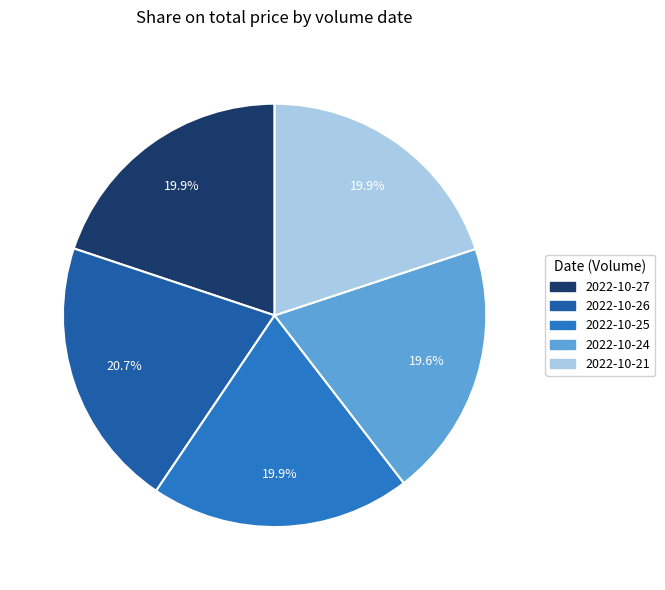

Is there a majority slice in this chart?

No